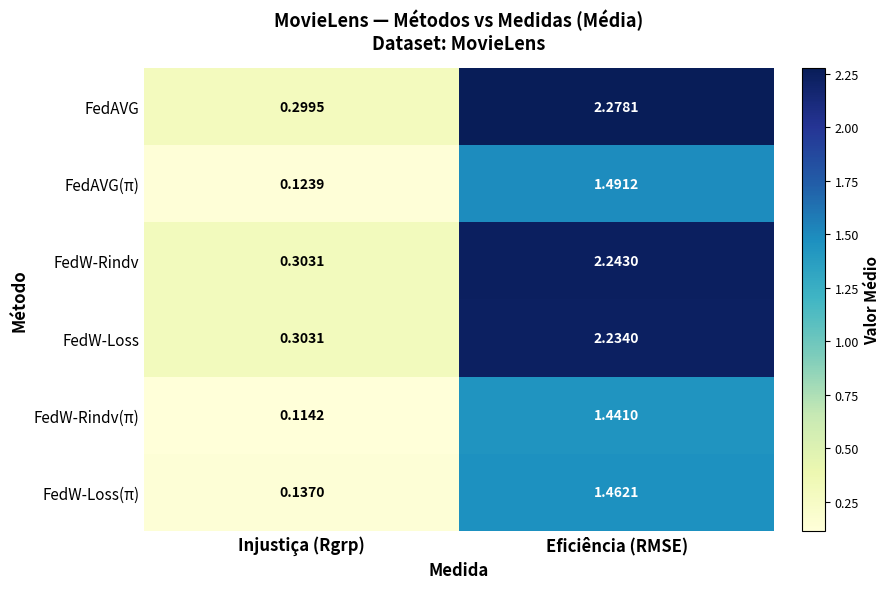

Rank the categories by FedW-Loss(π) value from highest to lowest.

Eficiência (RMSE), Injustiça (Rgrp)